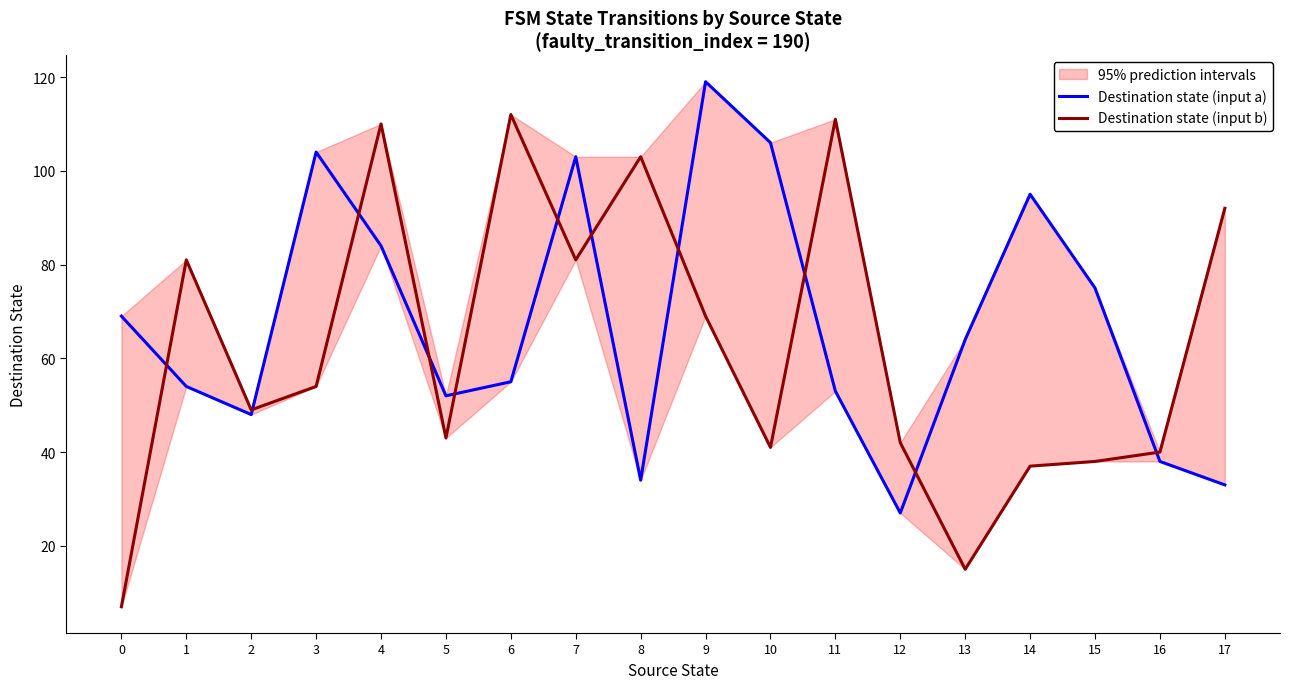

Rank the categories by Destination state (input b) value from lowest to highest.

0, 13, 14, 15, 16, 10, 12, 5, 2, 3, 9, 1, 7, 17, 8, 4, 11, 6